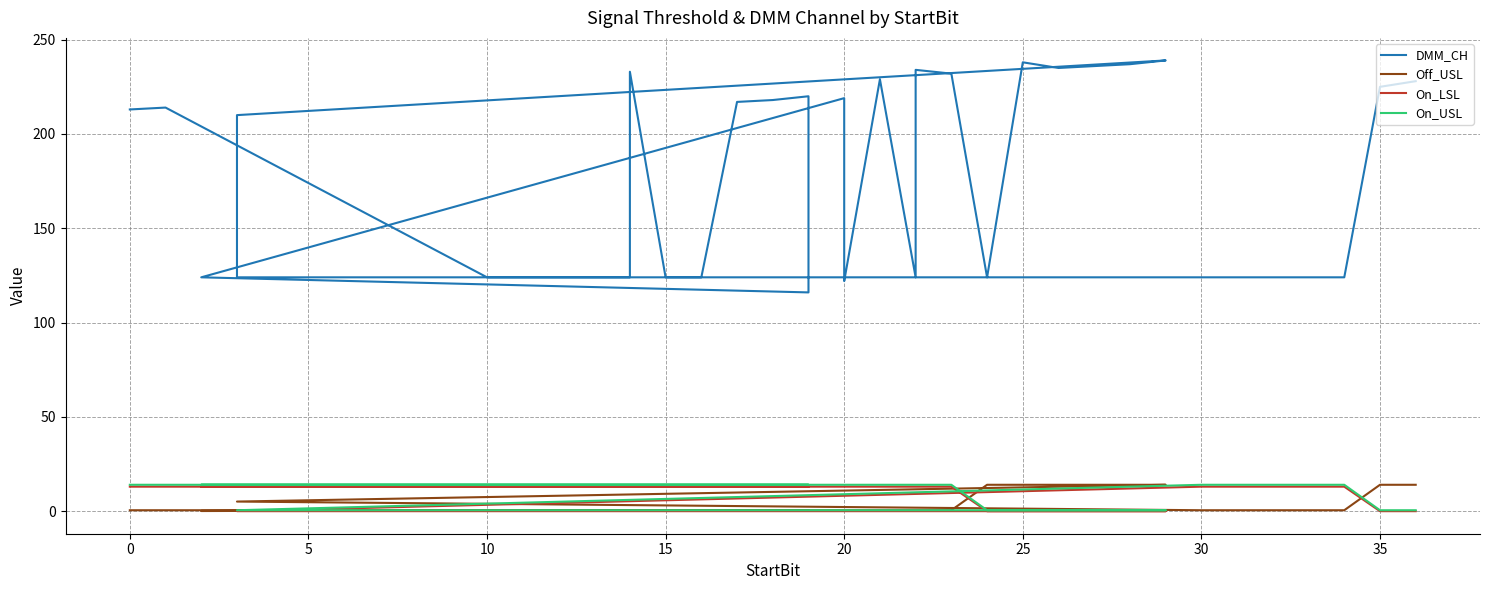

What are all the series names shown in the legend?

DMM_CH, Off_USL, On_LSL, On_USL